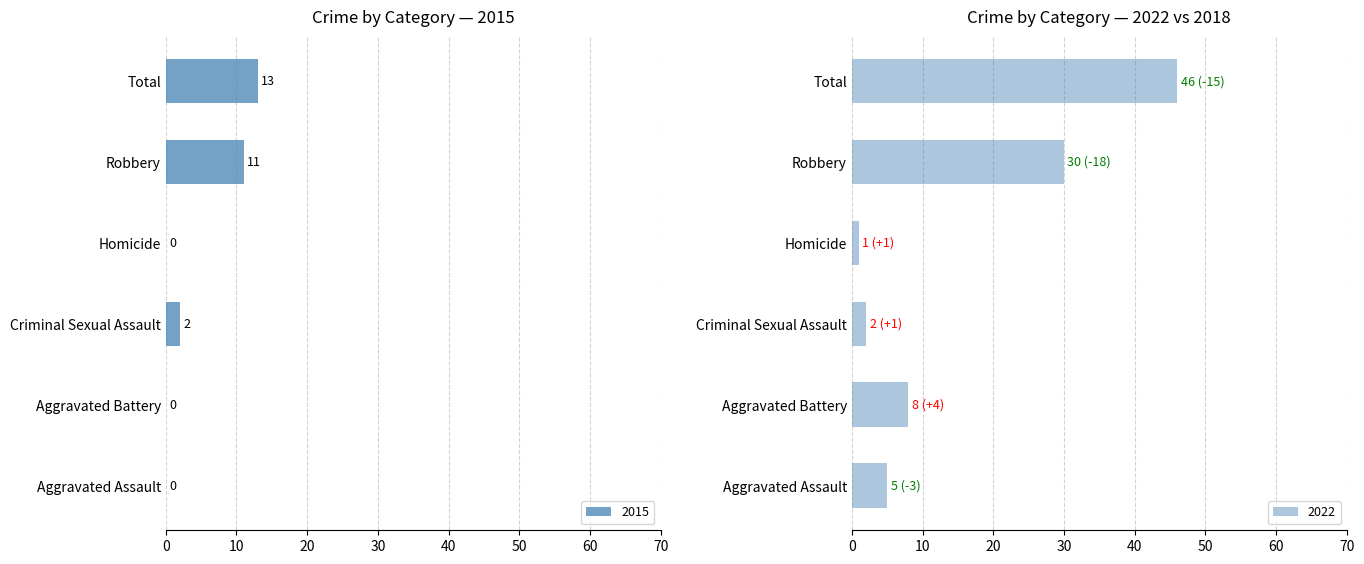

How many 2015 values are between 0 and 11?

5